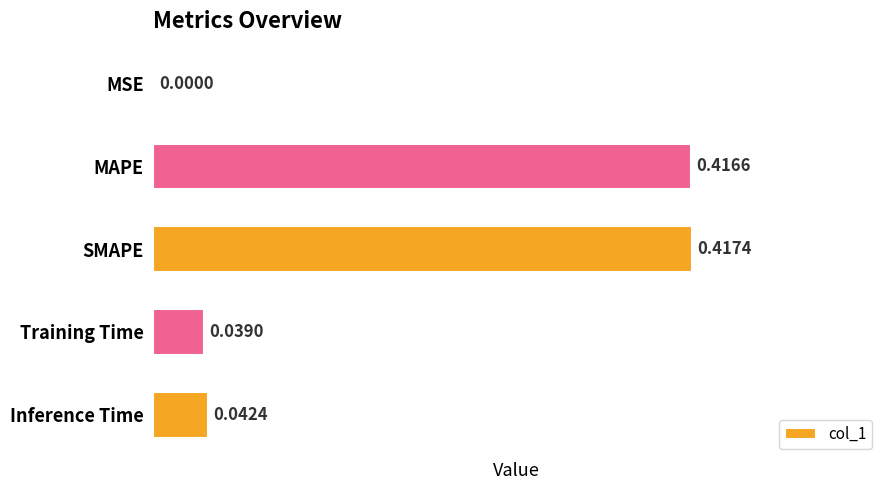

Are the bars horizontal?

Yes